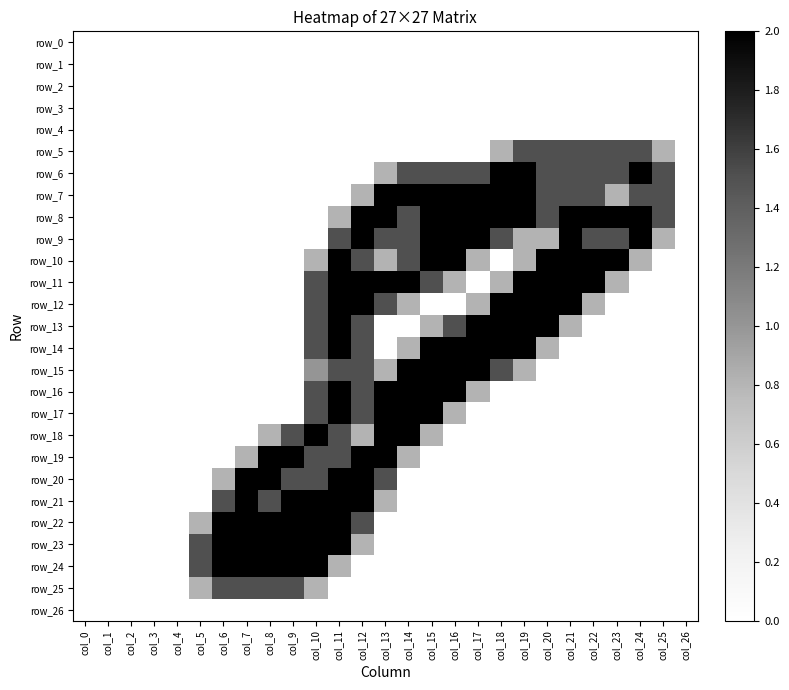

What is the greatest value displayed?

2.0